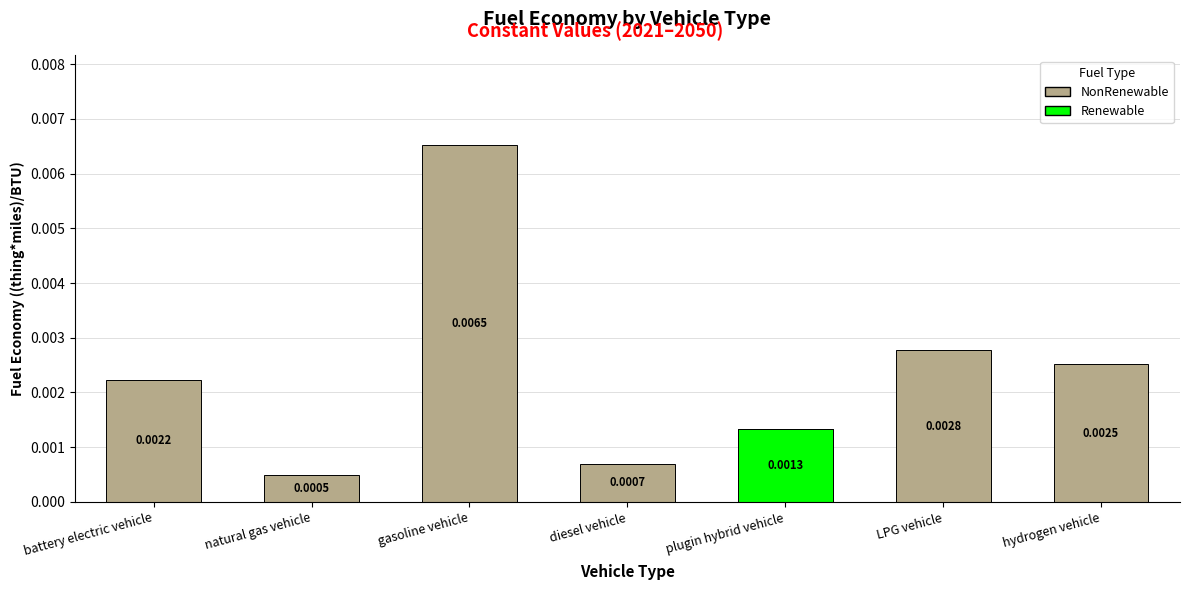

Rank the categories by value from lowest to highest.

natural gas vehicle, diesel vehicle, plugin hybrid vehicle, battery electric vehicle, hydrogen vehicle, LPG vehicle, gasoline vehicle